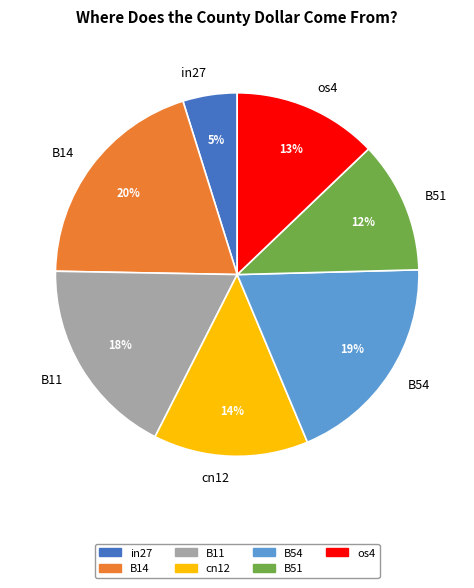

The in27 slice represents 5% of the pie. True or false?

True